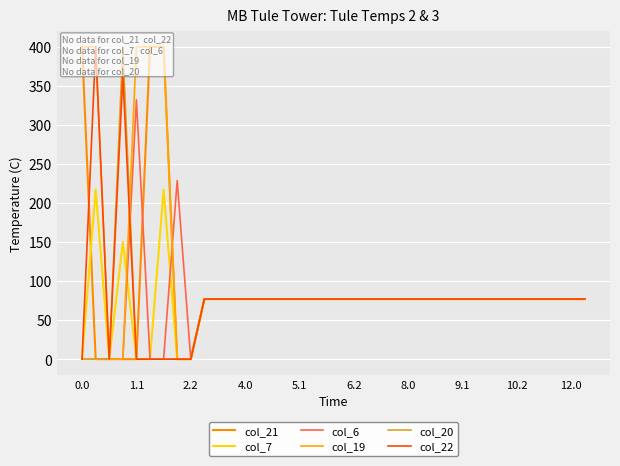

True or false: col_20 and col_7 intersect in this chart.

False